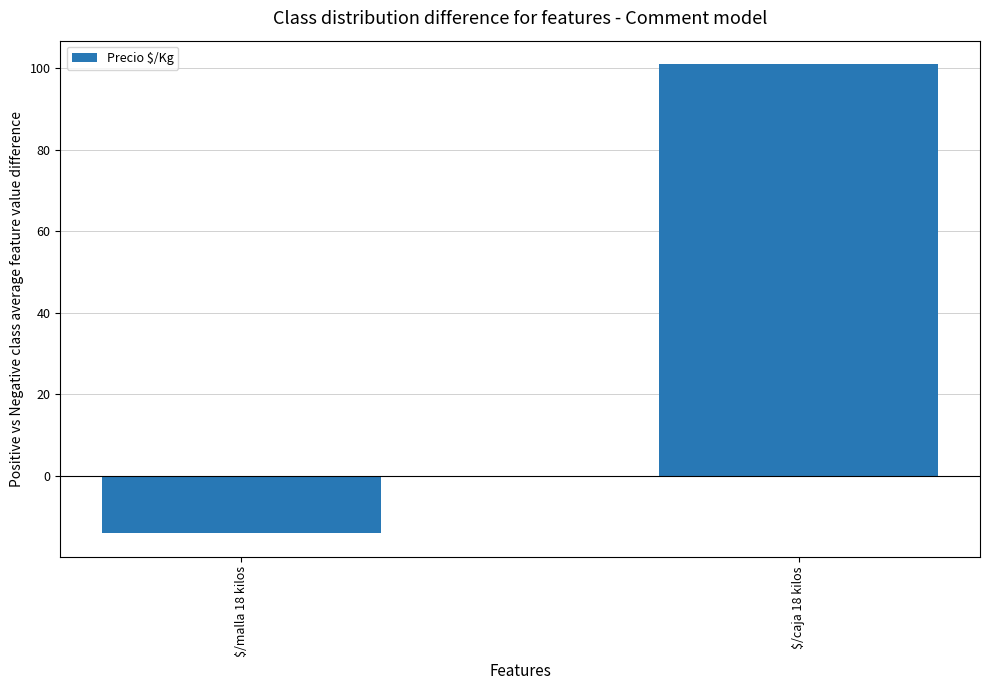

What value does the data have at $/malla 18 kilos?

-14.0